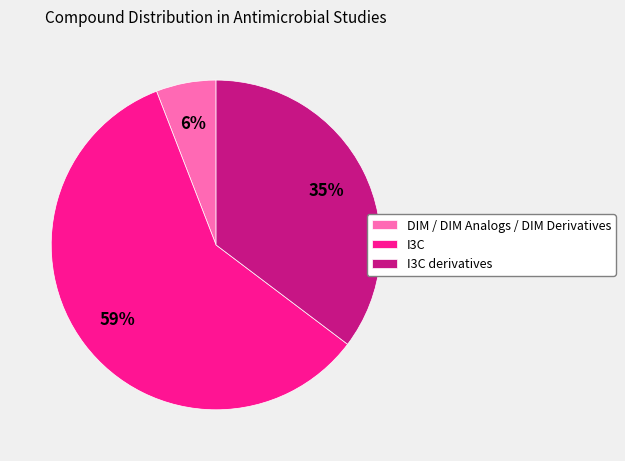

Is the sum of I3C derivatives and I3C greater than half?

Yes